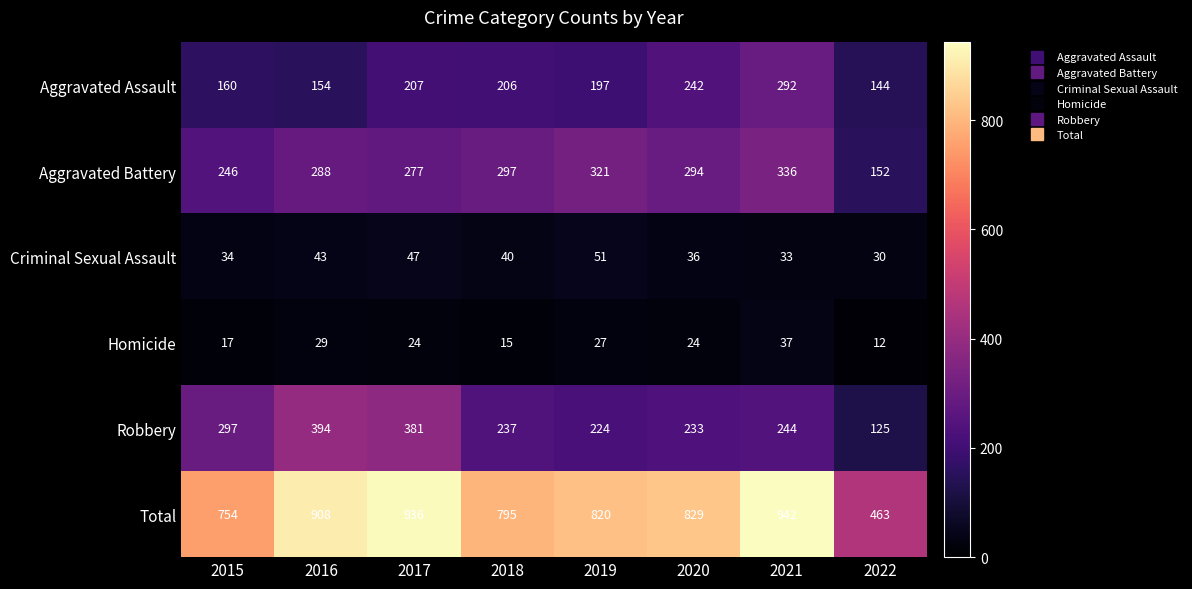

How many categories are shown in the chart?

8